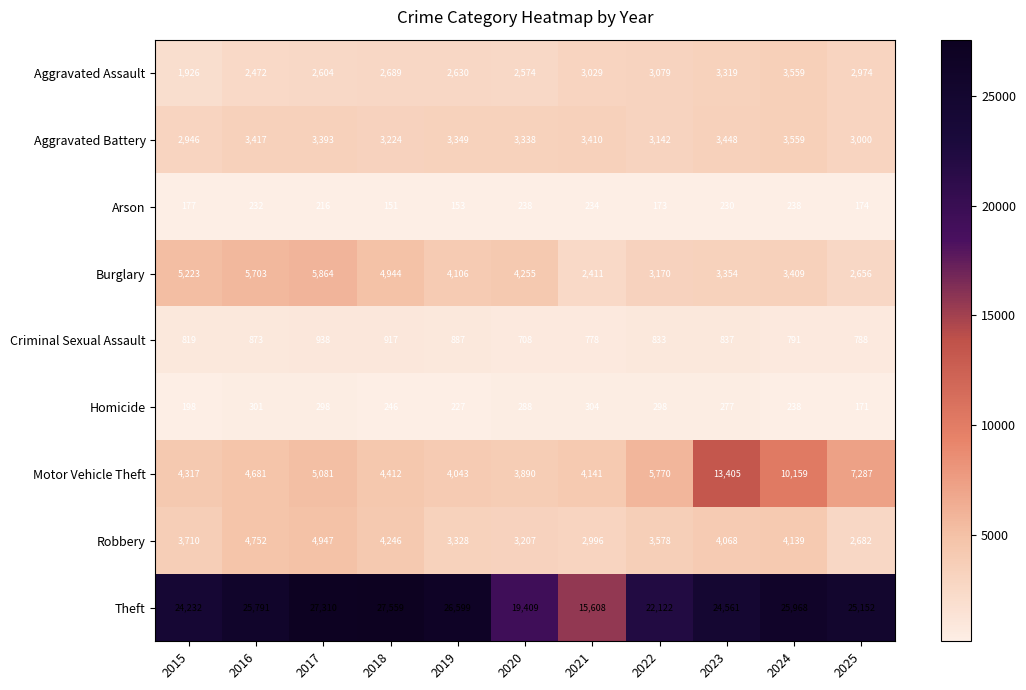

What is the approximate value of Arson at 2015, to the nearest 10?

180